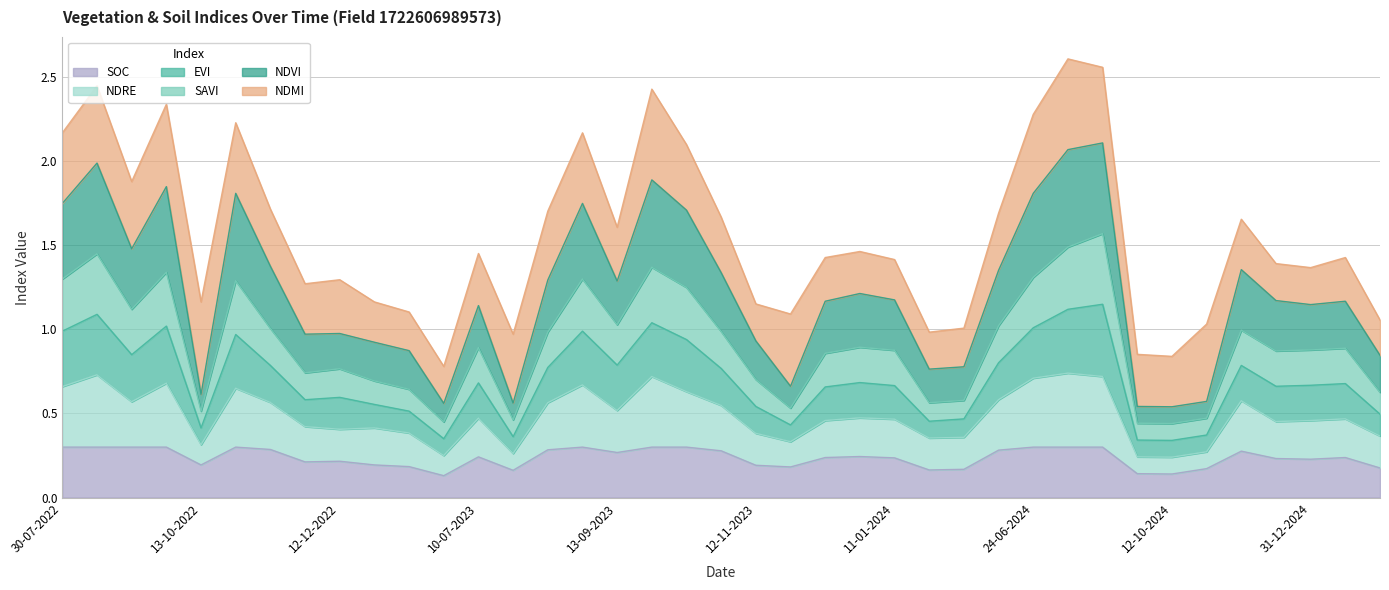

Does the chart have visible grid lines?

Yes